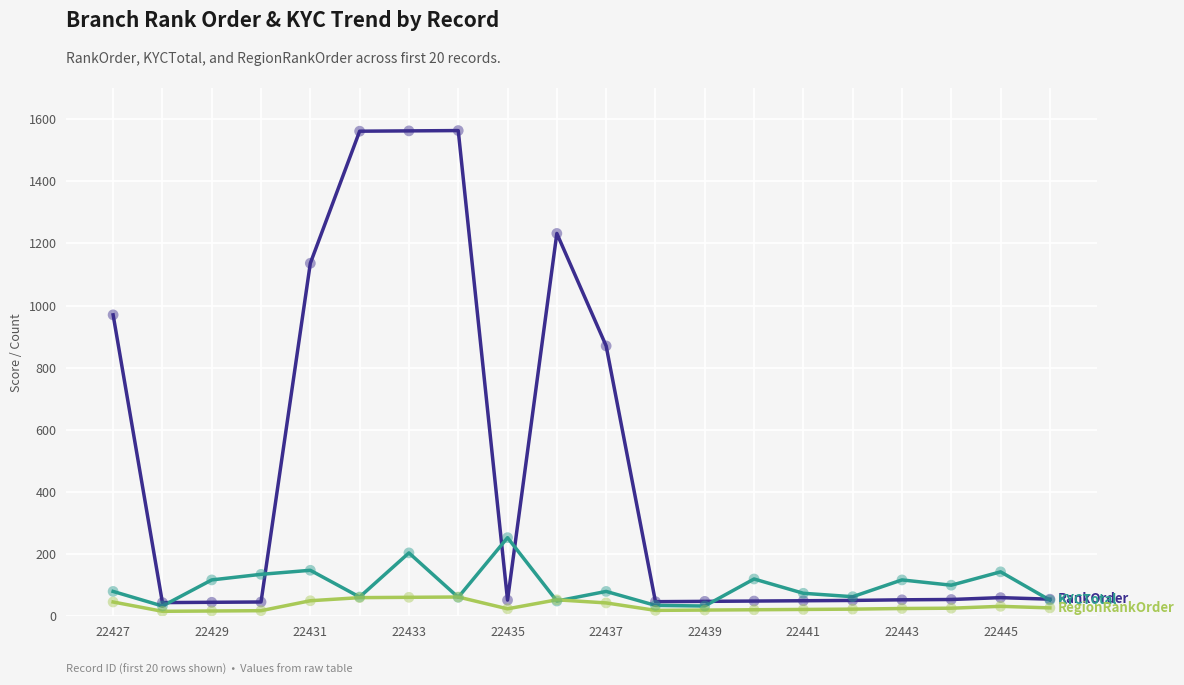

What is the greatest value displayed?

1563